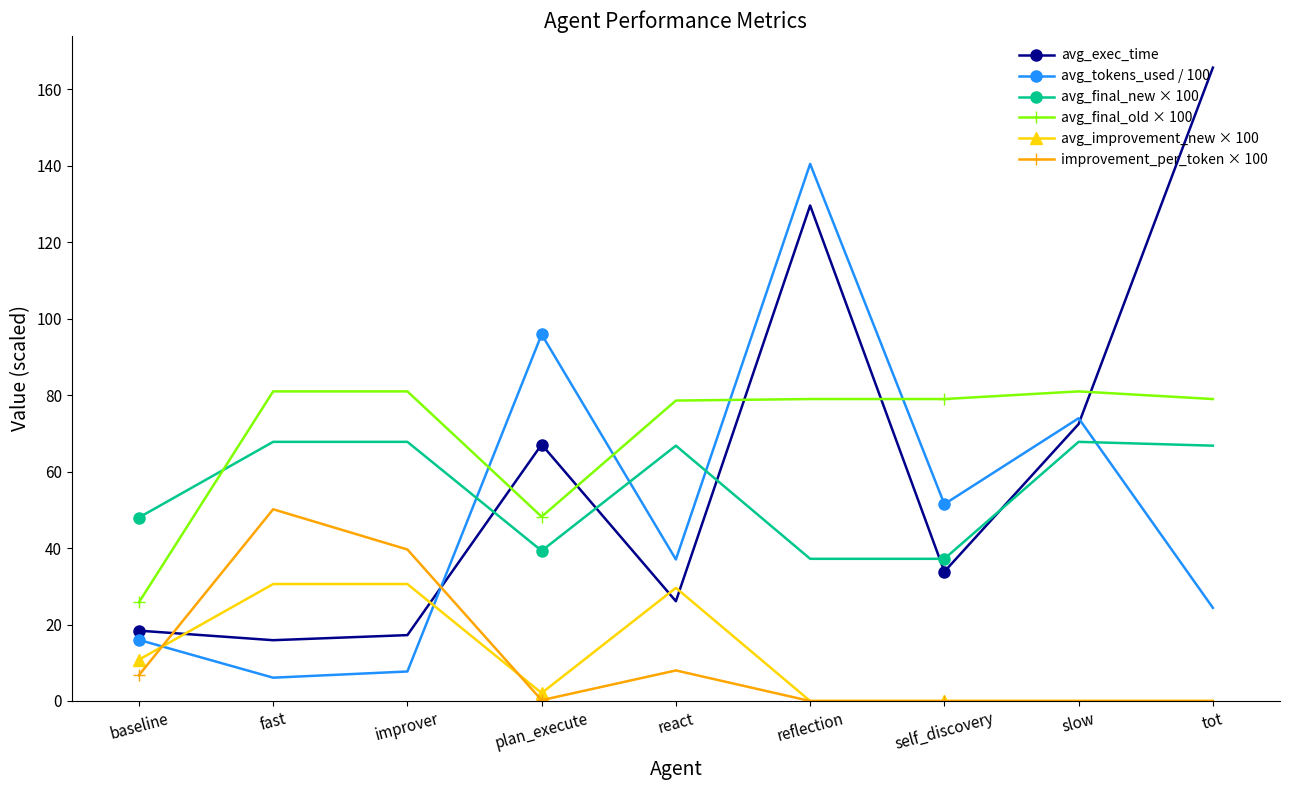

After their last crossing, which series has the higher values: avg_tokens_used / 100 or improvement_per_token × 100?

avg_tokens_used / 100